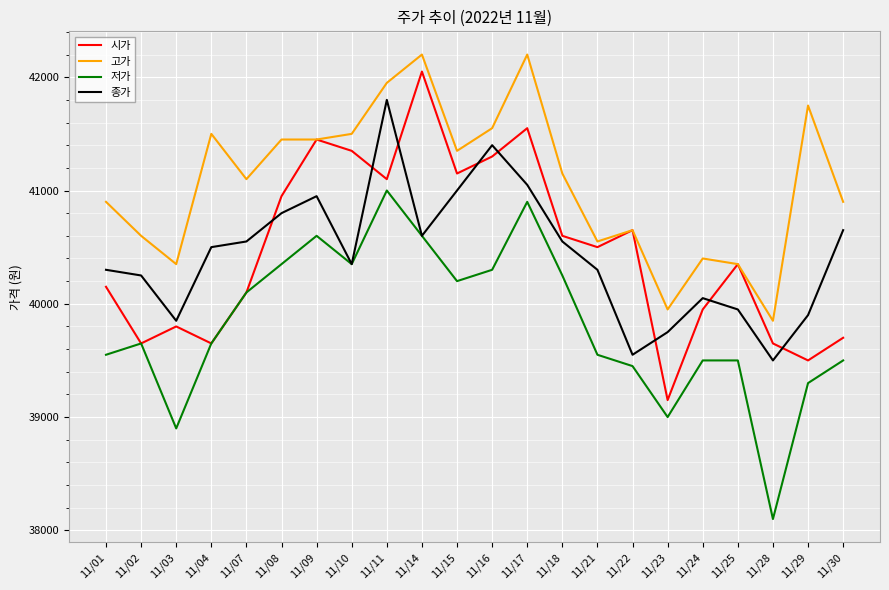

True or false: 시가 has a value of 9043 at 11/29.

False